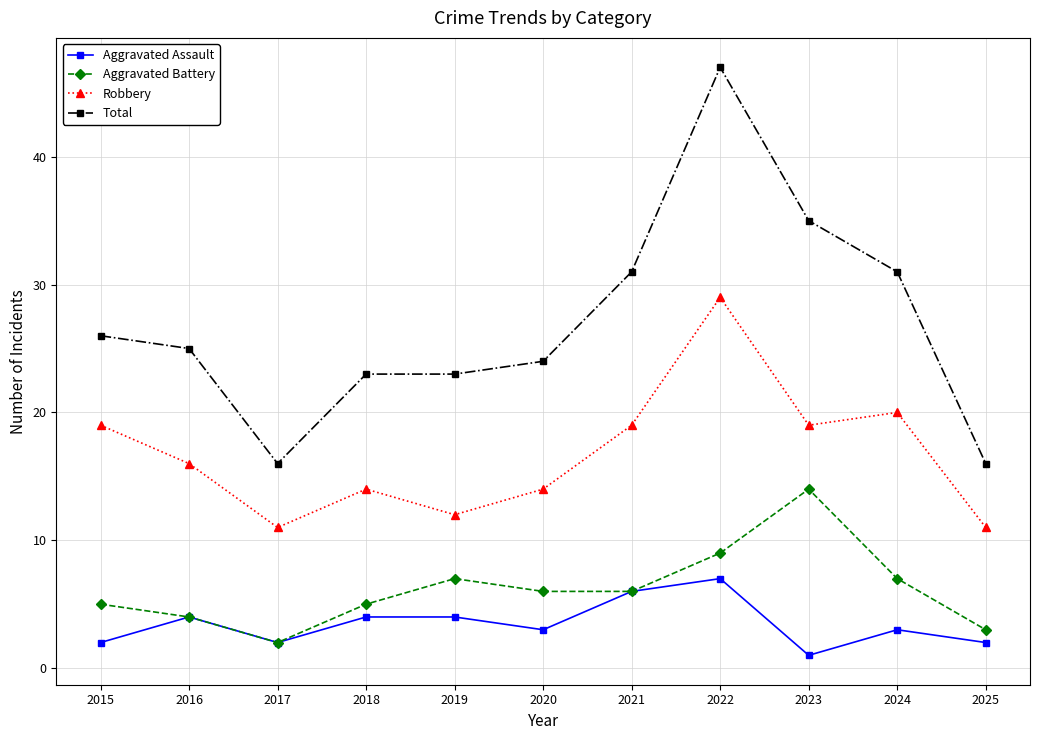

What is the value of the Aggravated Battery point at the 11th from the left?

3